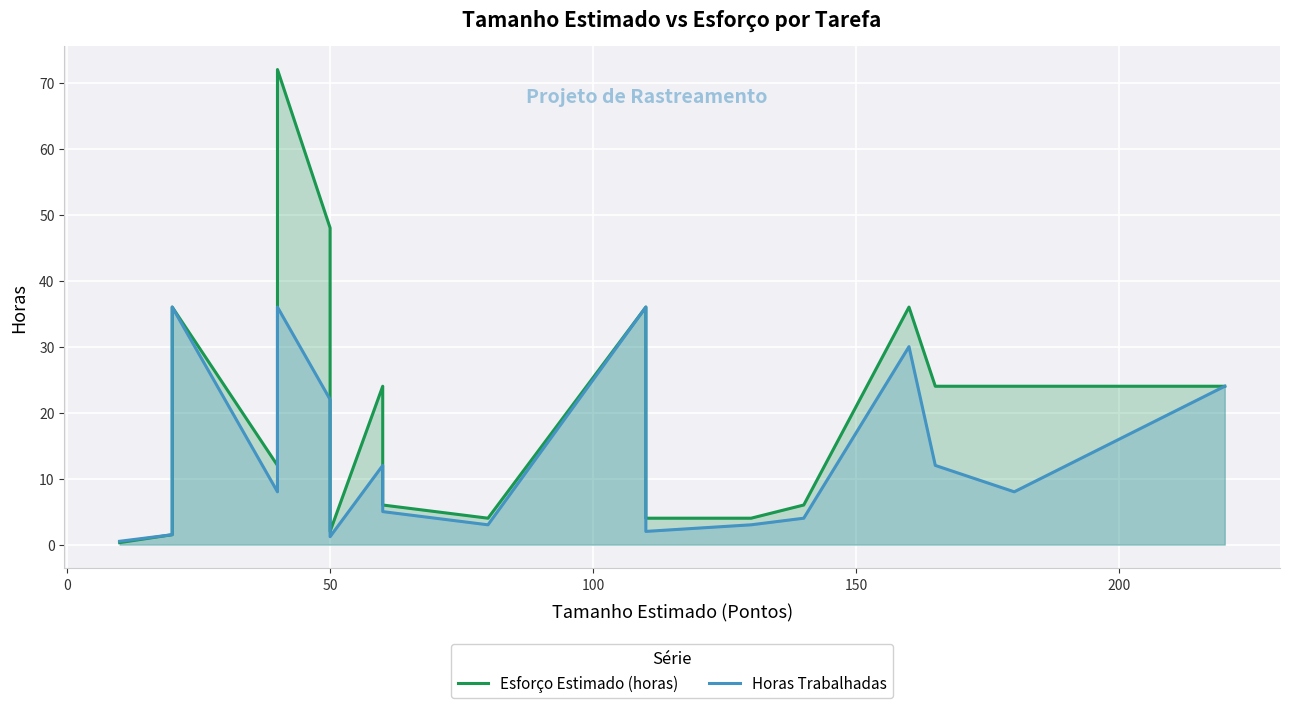

Reading left to right, list all the values displayed in this chart.

Esforço Estimado (horas): 0.3	1.5	36.0	36.0	12.0	12.0	72.0	48.0	2.0	24.0	6.0	4.0	36.0	4.0	4.0	6.0	36.0	24.0	24.0	24.0
Horas Trabalhadas: 0.5	1.5	36.0	36.0	8.0	8.0	36.0	22.0	1.2	12.0	5.0	3.0	36.0	2.0	3.0	4.0	30.0	12.0	8.0	24.0